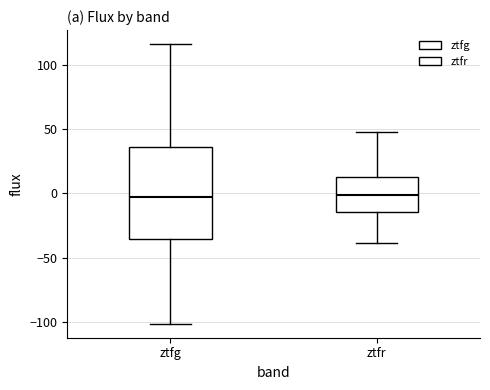

Reading left to right, transcribe this box plot: for each box, give where its median line is, the range the box spans, and where its two whiskers end, as read against the y-axis. The values are not printed on the chart, so give them approximately, as read against the axis.

ztfg: median 0, box -35 to 35, whiskers -100 to 115
ztfr: median 0, box -15 to 10, whiskers -40 to 45